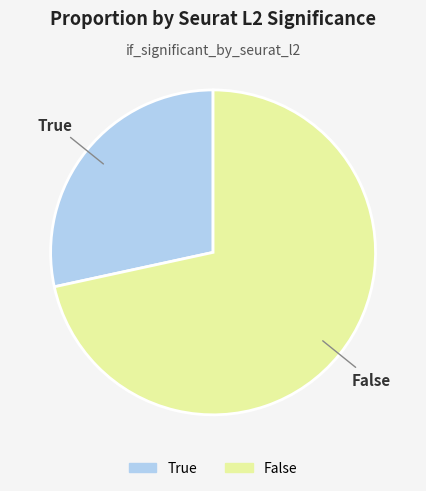

Which category has the biggest portion of the pie?

False